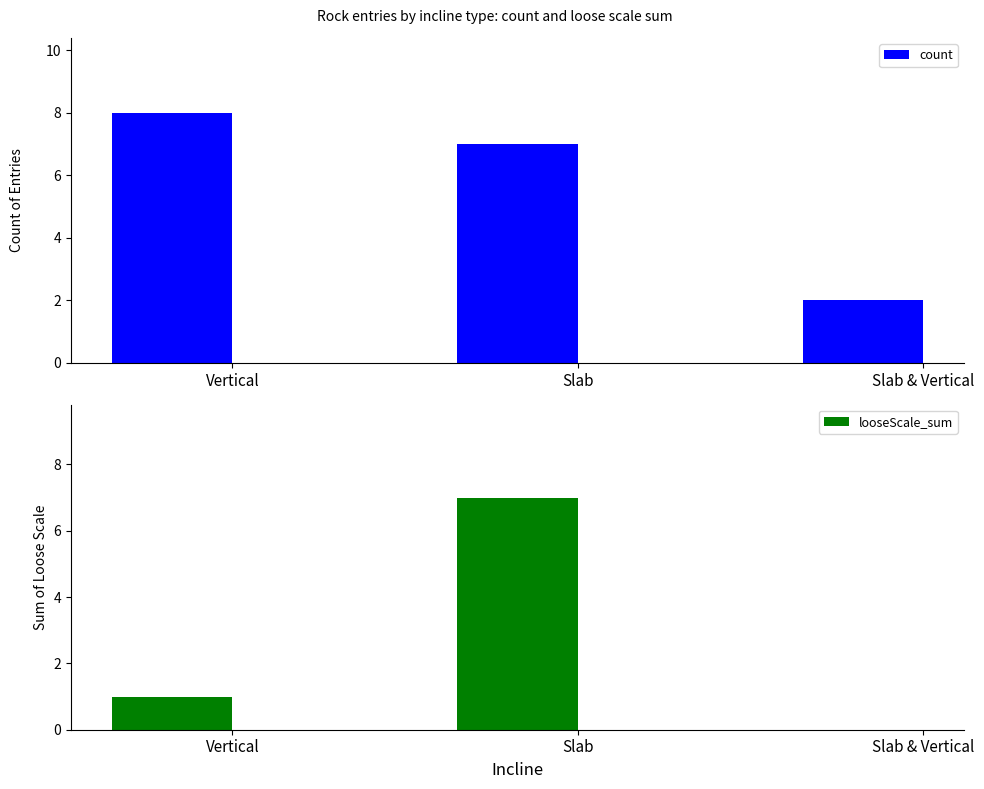

What is the total value across all series at Vertical?

9